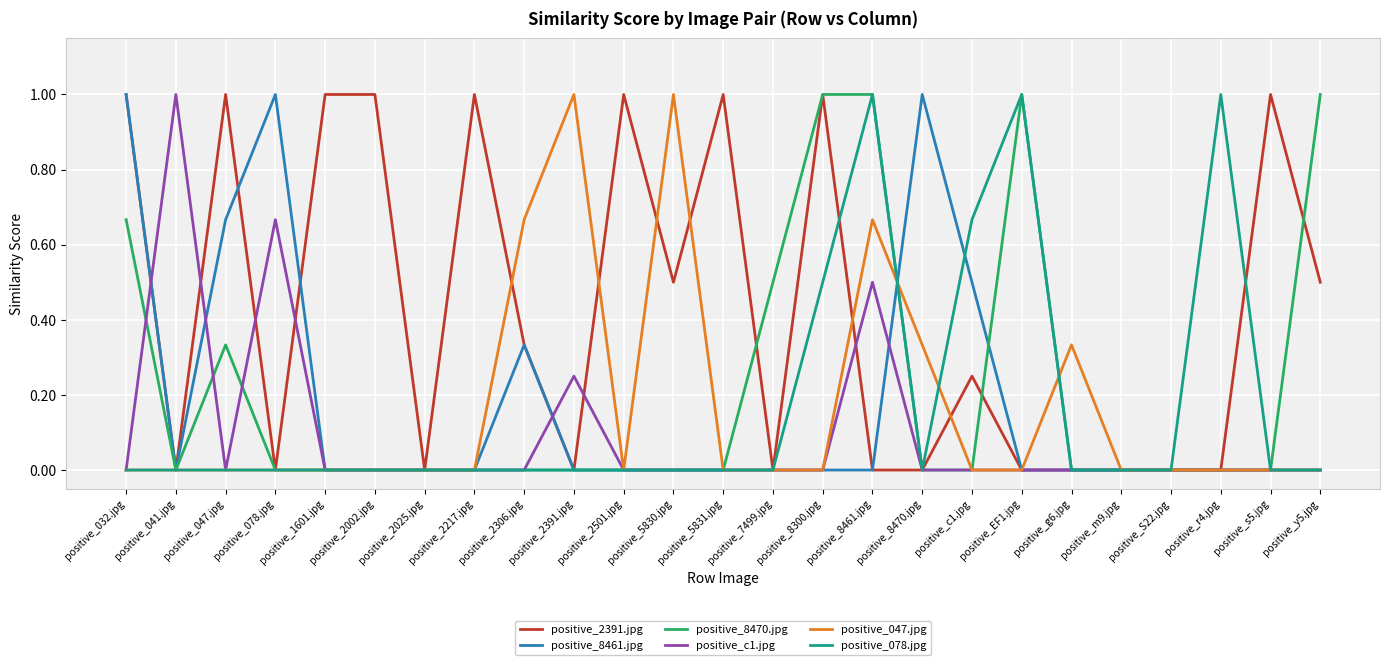

How many lines are shown in the chart?

6